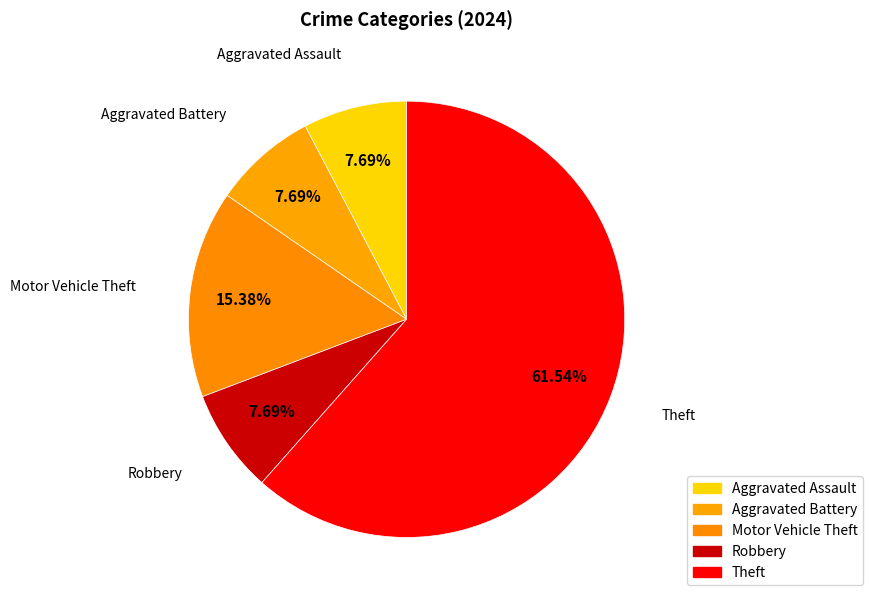

What percentage is the Theft slice, to the nearest percent?

62%